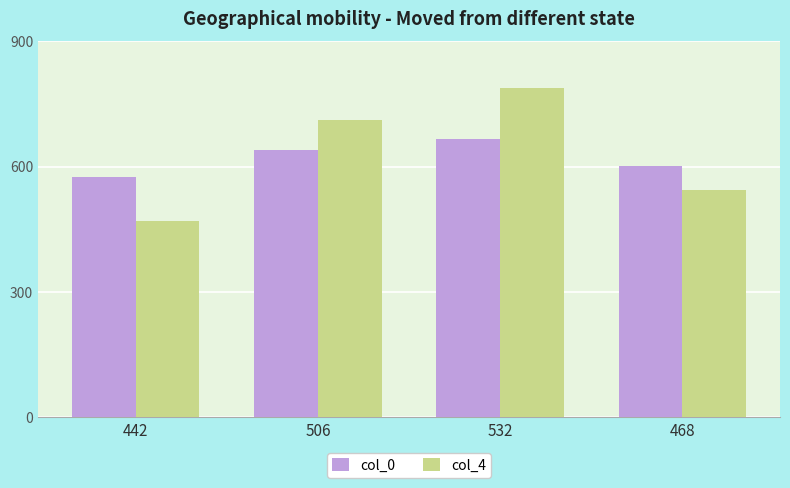

Reading right to left, transcribe all the data shown in this chart.

col_0: 602	666	640	576
col_4: 545	787	712	470